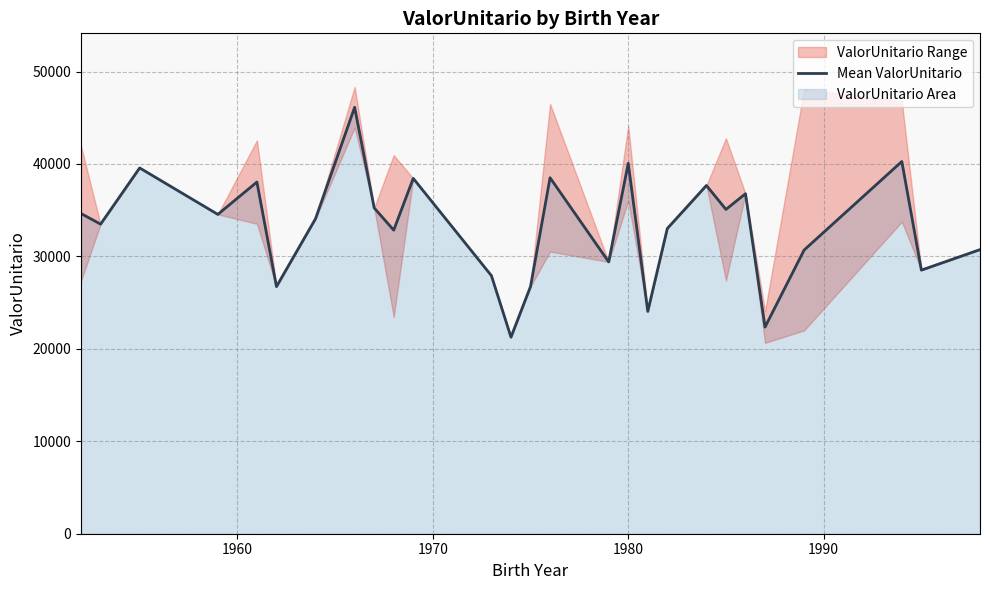

Does the chart have visible grid lines?

Yes